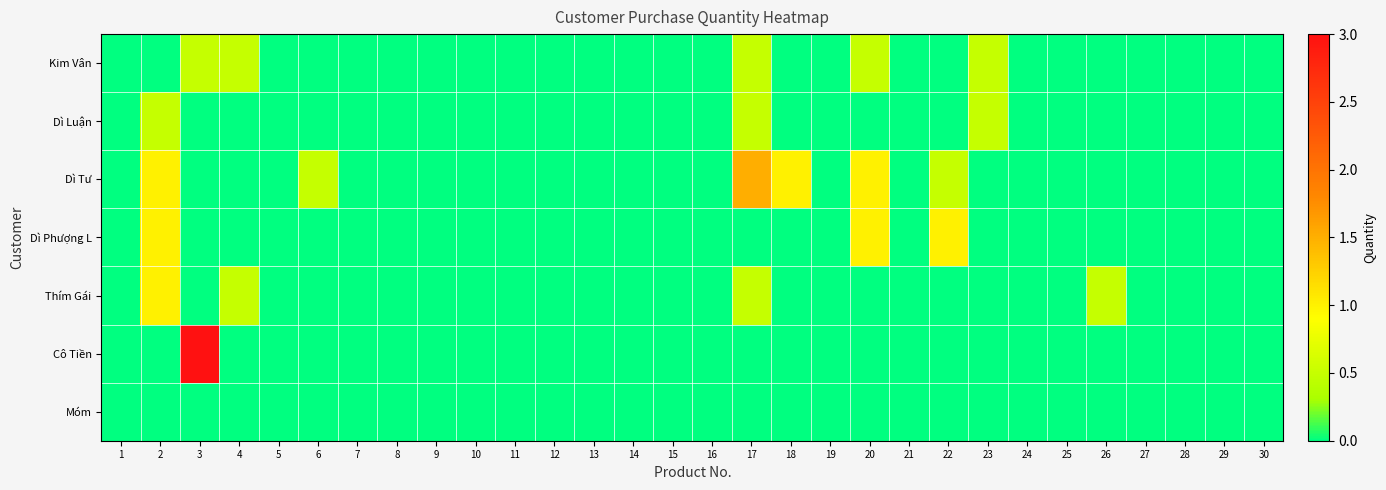

At which category does the chart reach its minimum across all series?

1